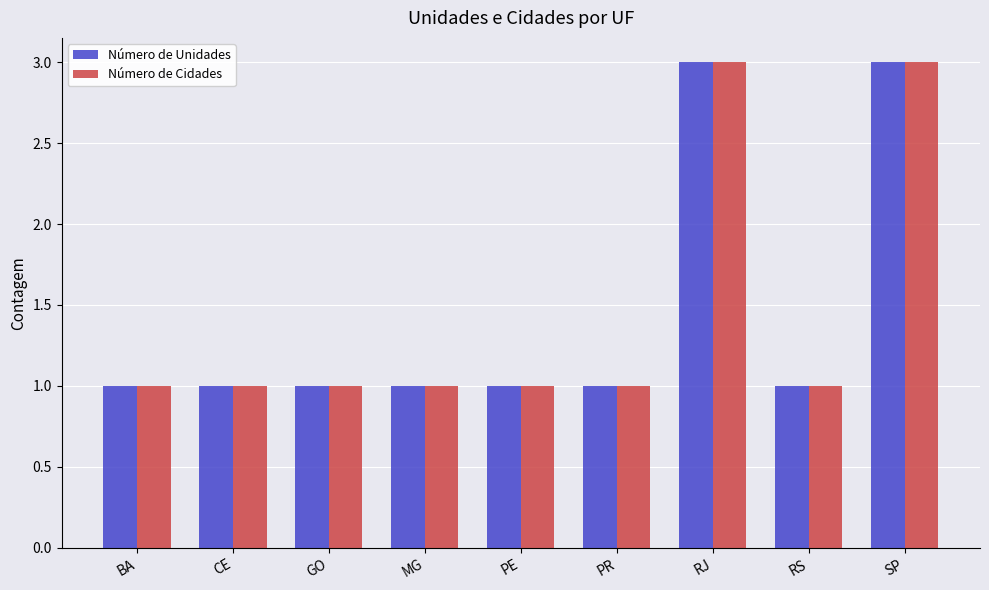

What is the sum of the Número de Unidades values at RS and SP?

4